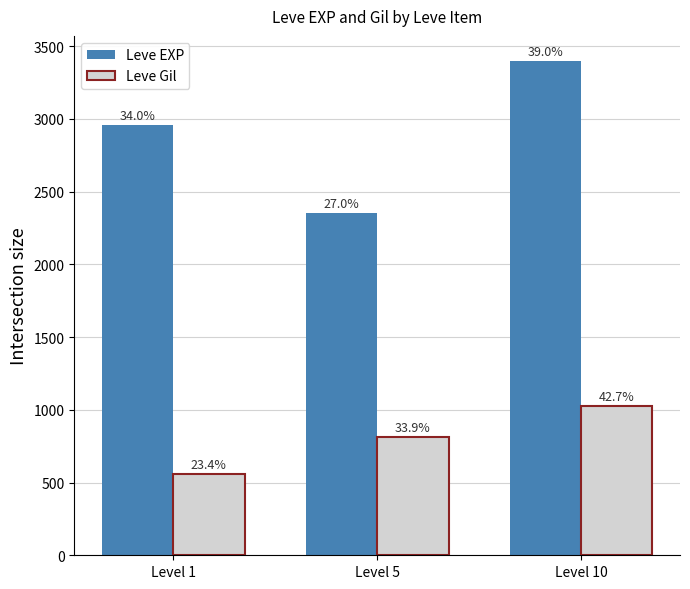

Which series has the widest spread of values?

Leve EXP